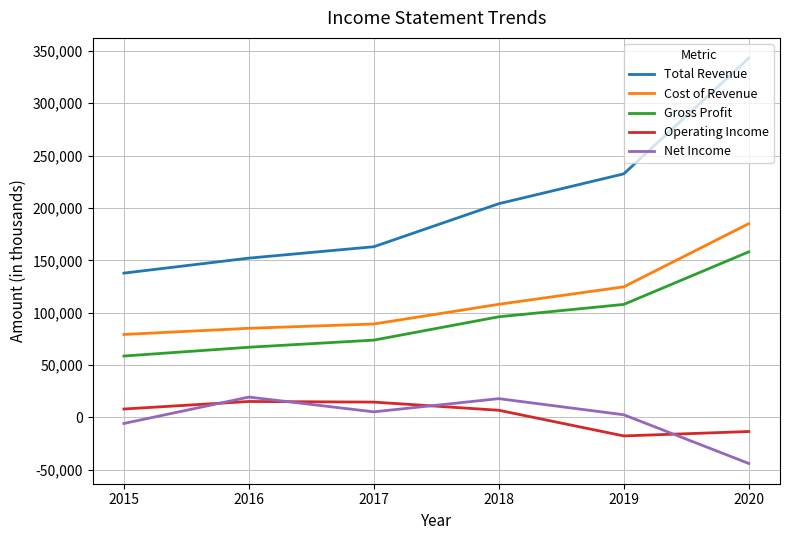

What is the sum of all Net Income values?

-4700